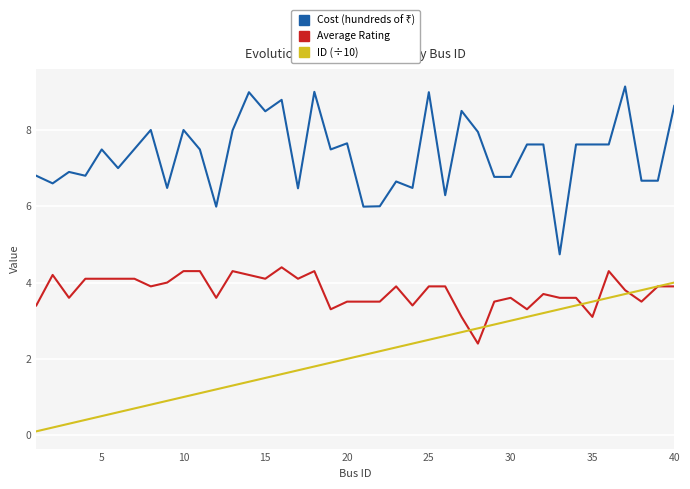

What is the maximum value shown in the chart?

9.1